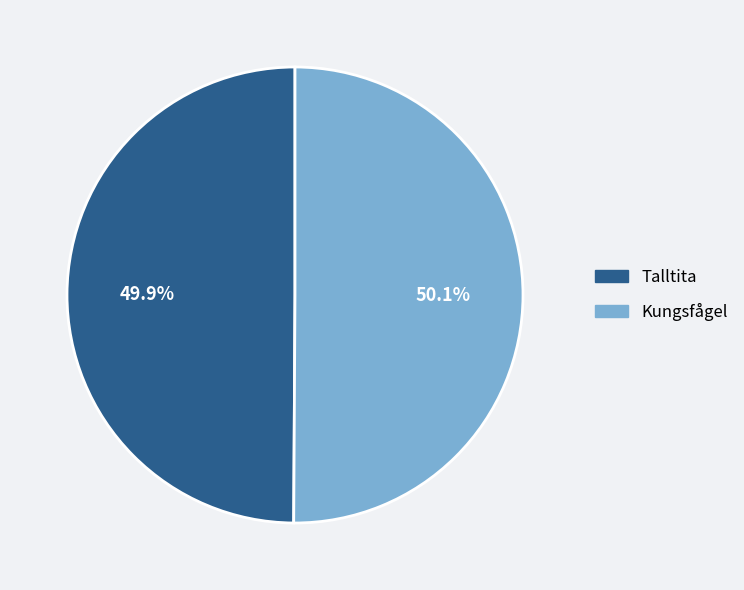

What percentage do Kungsfågel and Talltita together represent?

100.0%